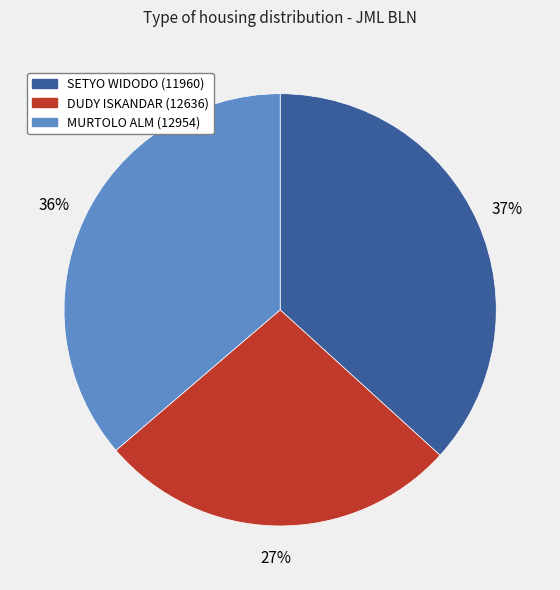

To the nearest percent, what percentage of the pie is DUDY ISKANDAR (12636)?

27%